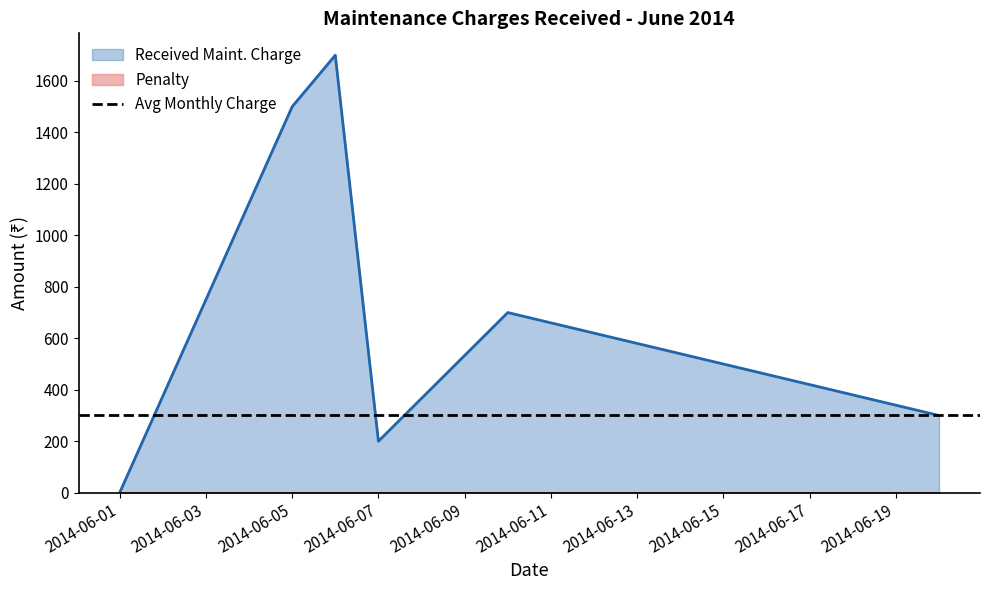

What value does the data have at 2014-06-20, to the nearest 50?

300